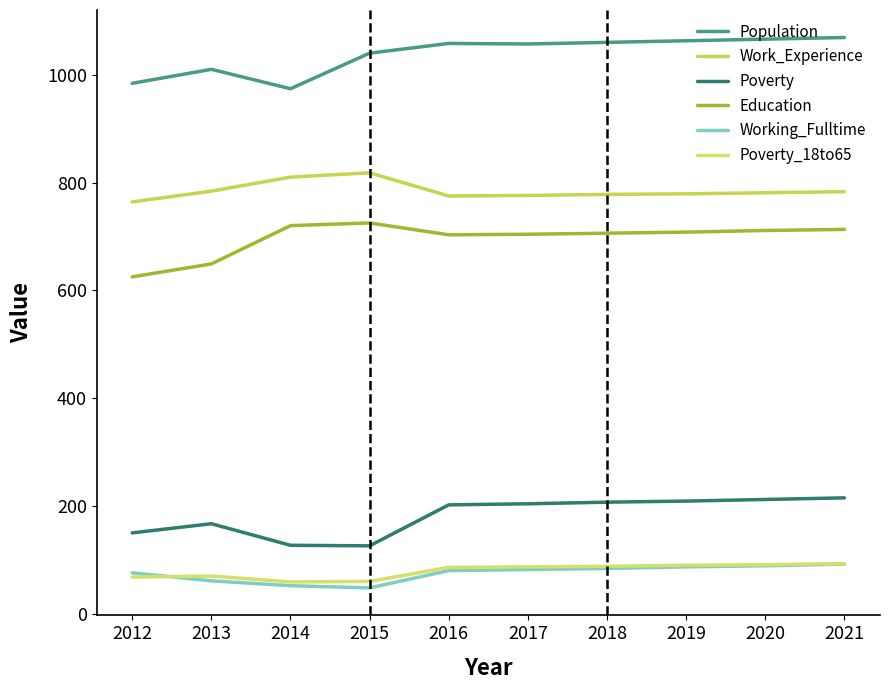

Reading left to right, extract all data points from this chart.

Population: 2012=984	2013=1010	2014=974	2015=1040	2016=1058	2017=1057	2018=1060	2019=1063	2020=1066	2021=1069
Work_Experience: 2012=764	2013=784	2014=810	2015=818	2016=775	2017=776	2018=778	2019=779	2020=781	2021=783
Poverty: 2012=150	2013=167	2014=127	2015=126	2016=202	2017=204	2018=207	2019=209	2020=212	2021=215
Education: 2012=625	2013=649	2014=720	2015=725	2016=703	2017=704	2018=706	2019=708	2020=711	2021=713
Working_Fulltime: 2012=76	2013=61	2014=52	2015=48	2016=80	2017=82	2018=84	2019=87	2020=89	2021=92
Poverty_18to65: 2012=68	2013=70	2014=59	2015=60	2016=86	2017=87	2018=88	2019=90	2020=91	2021=93